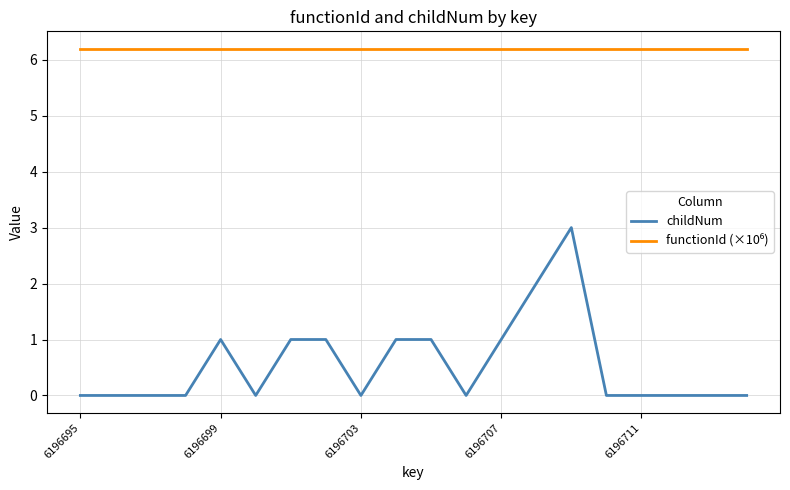

Which series has the widest spread of values?

childNum